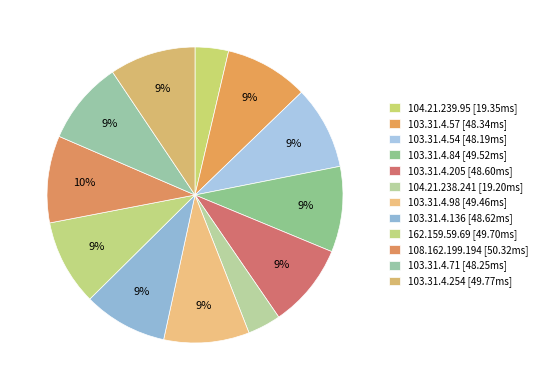

Which slice is the largest?

108.162.199.194